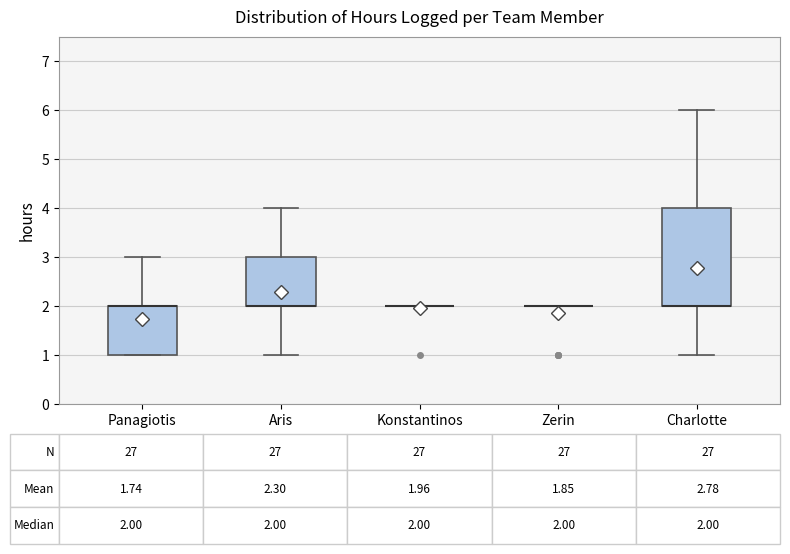

Comparing the boxes themselves (not the whiskers), which one is the tallest?

Charlotte